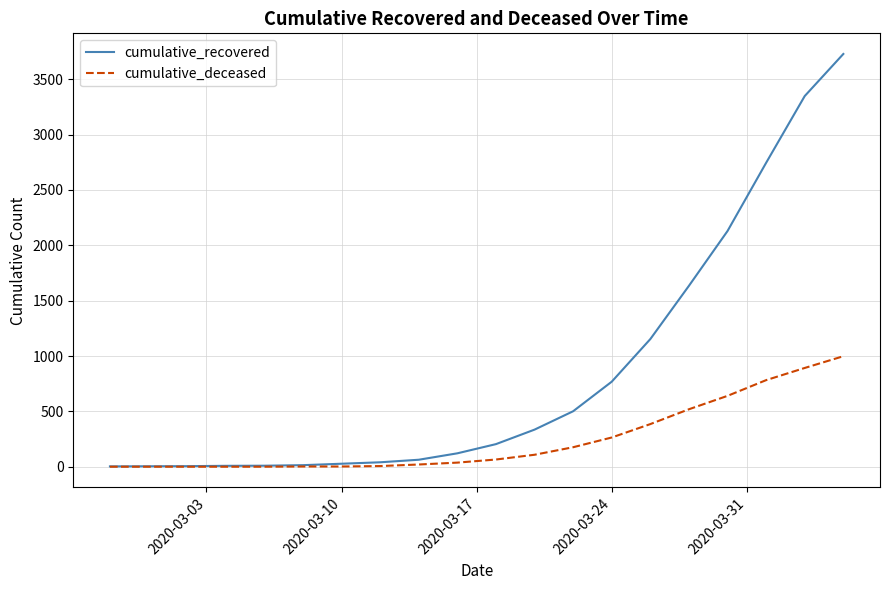

What is the maximum value for cumulative_deceased?

998